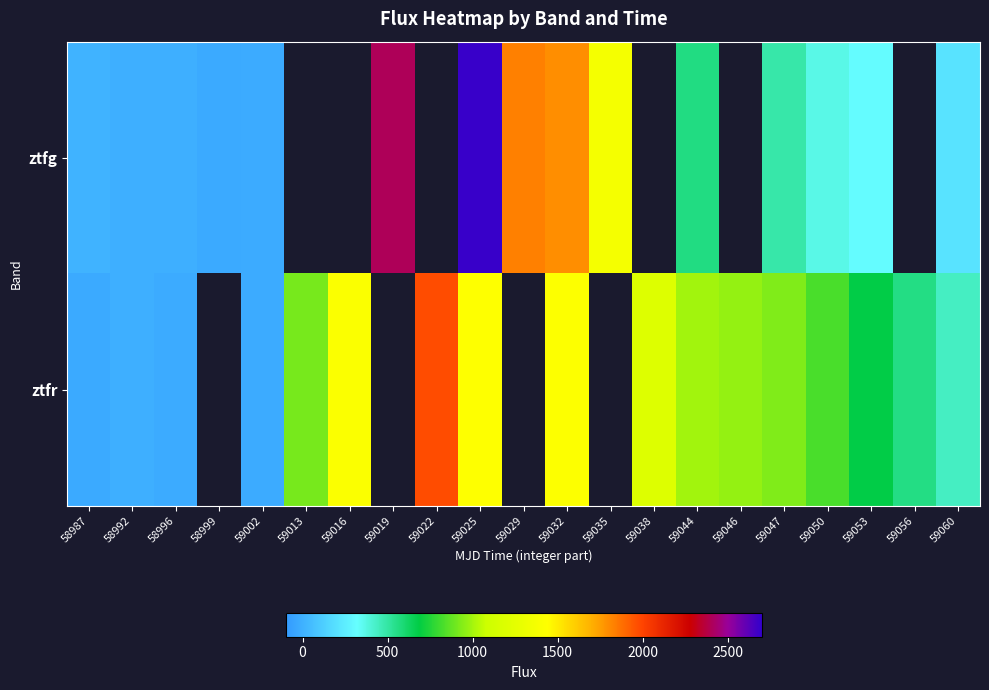

What value does the ztfg series have at 59002?

-18.1